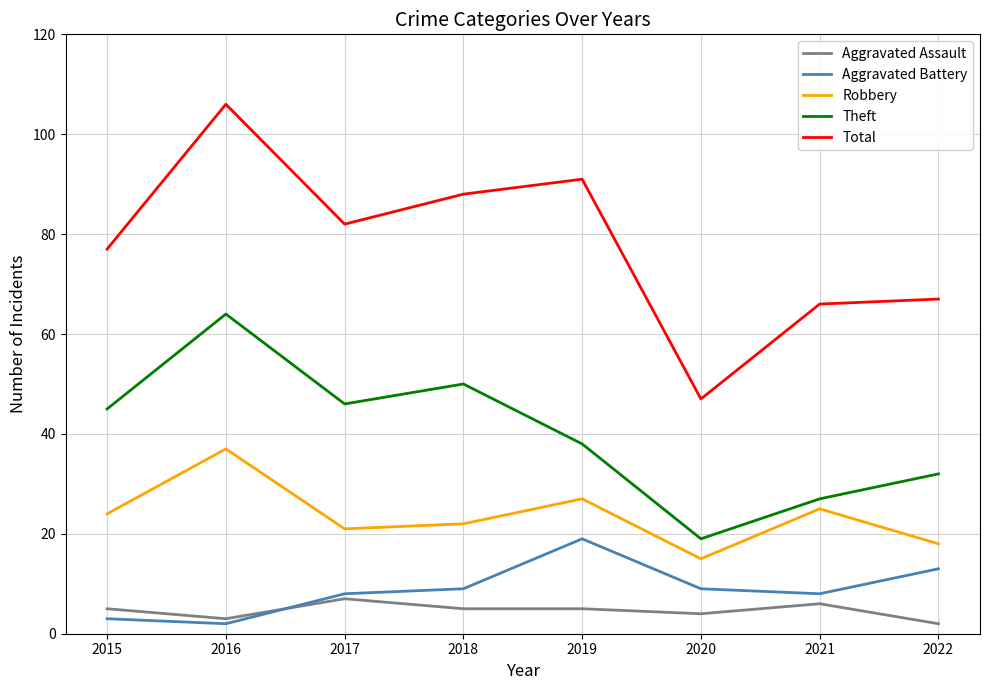

Is this an area chart (filled region under the line)?

No